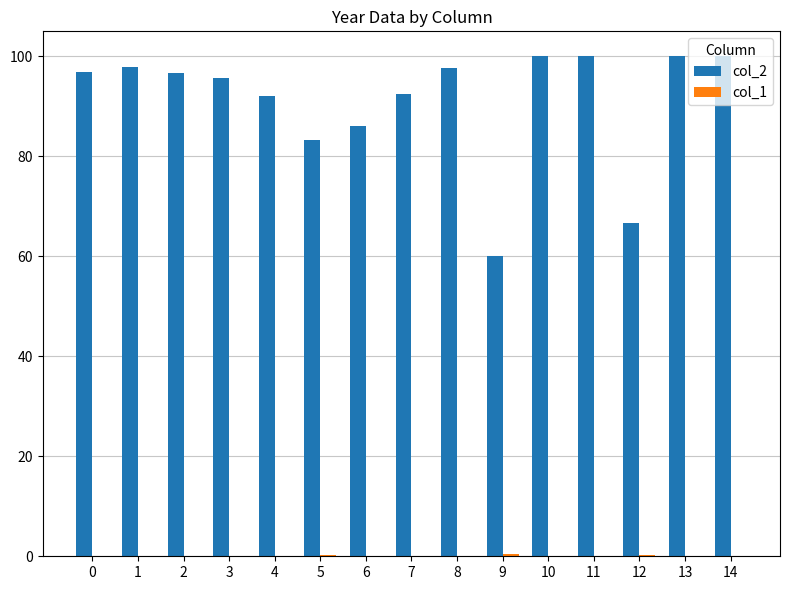

The col_2 series shows 41.6 at 13. True or false?

False